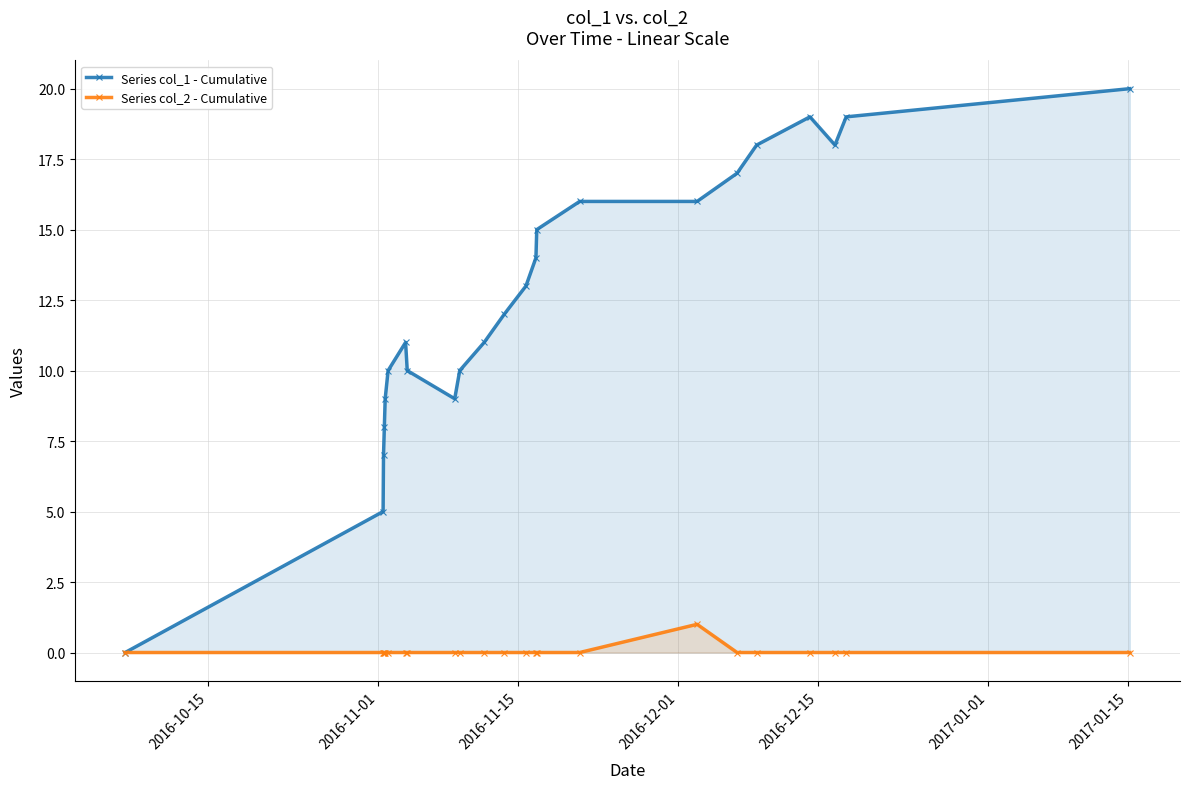

Rank the series by their average value, from lowest to highest.

Series col_2 - Cumulative, Series col_1 - Cumulative